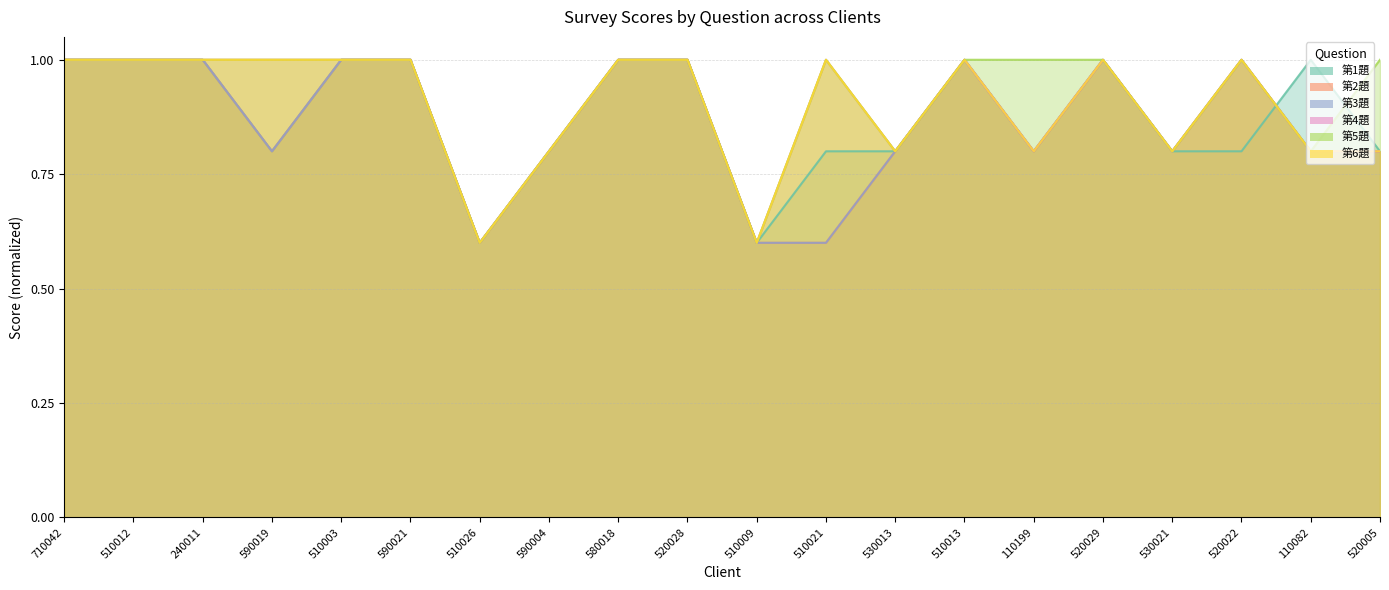

What is the value of the 第2題 point at the 3rd from the left?

1.0